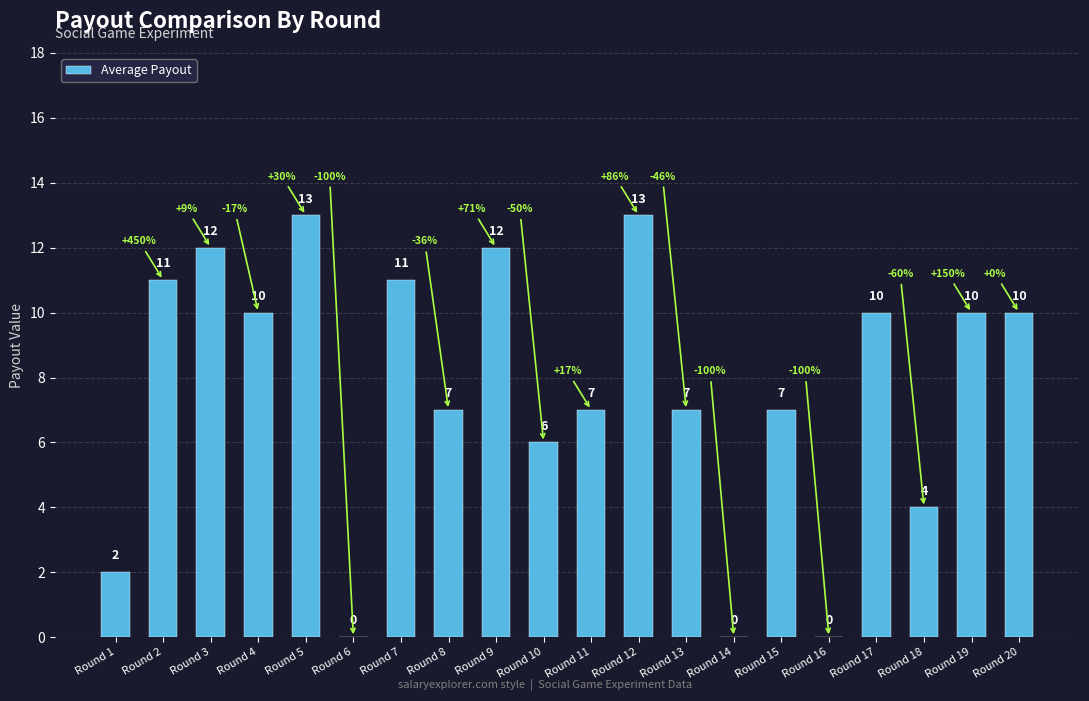

Reading left to right, transcribe all the data shown in this chart.

Round 1=2	Round 2=11	Round 3=12	Round 4=10	Round 5=13	Round 6=0	Round 7=11	Round 8=7	Round 9=12	Round 10=6	Round 11=7	Round 12=13	Round 13=7	Round 14=0	Round 15=7	Round 16=0	Round 17=10	Round 18=4	Round 19=10	Round 20=10